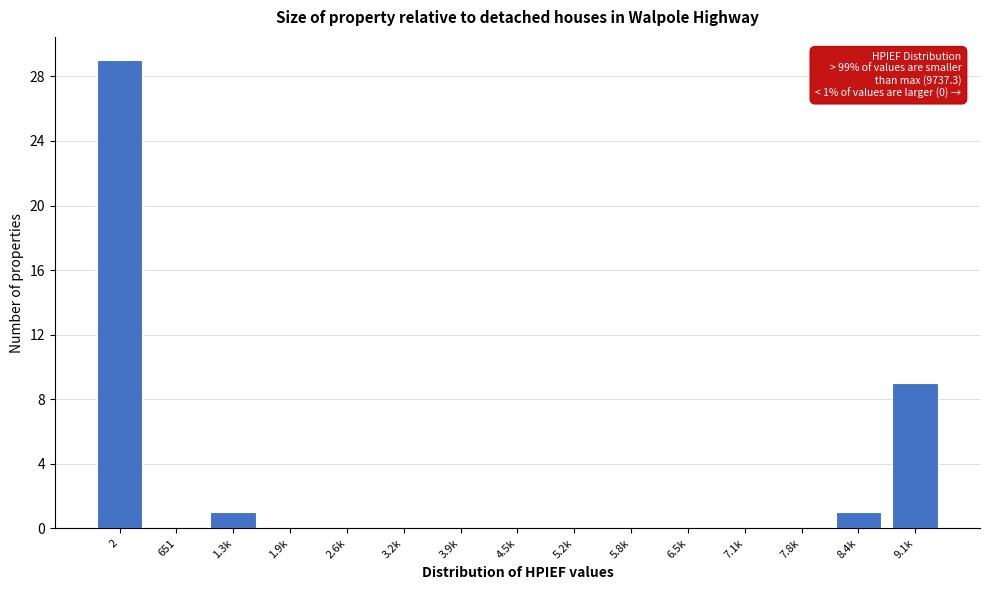

Reading right to left, what are all the values shown in this chart?

9.1k=9	8.4k=1	7.8k=0	7.1k=0	6.5k=0	5.8k=0	5.2k=0	4.5k=0	3.9k=0	3.2k=0	2.6k=0	1.9k=0	1.3k=1	651=0	2=29